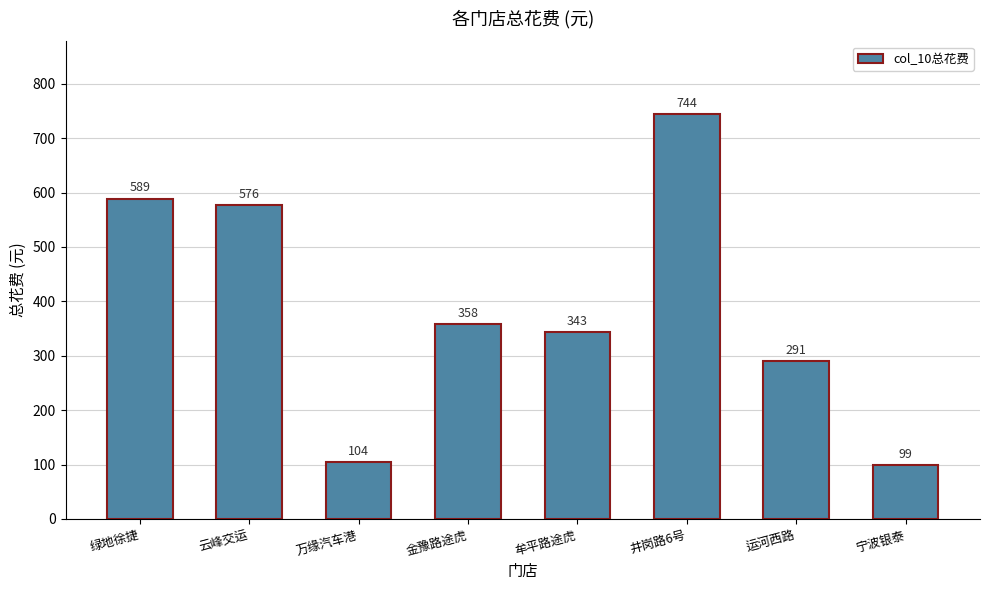

What is the greatest value displayed?

744.0